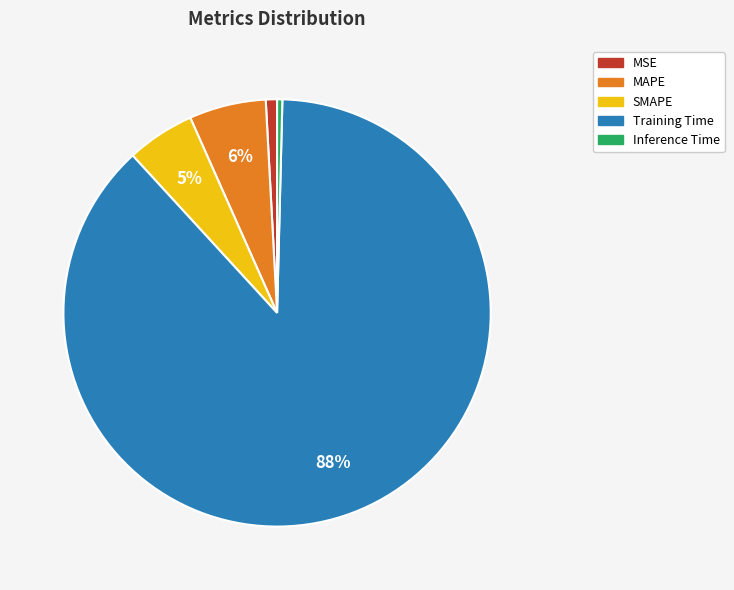

Is there any slice that represents more than half of the pie?

Yes